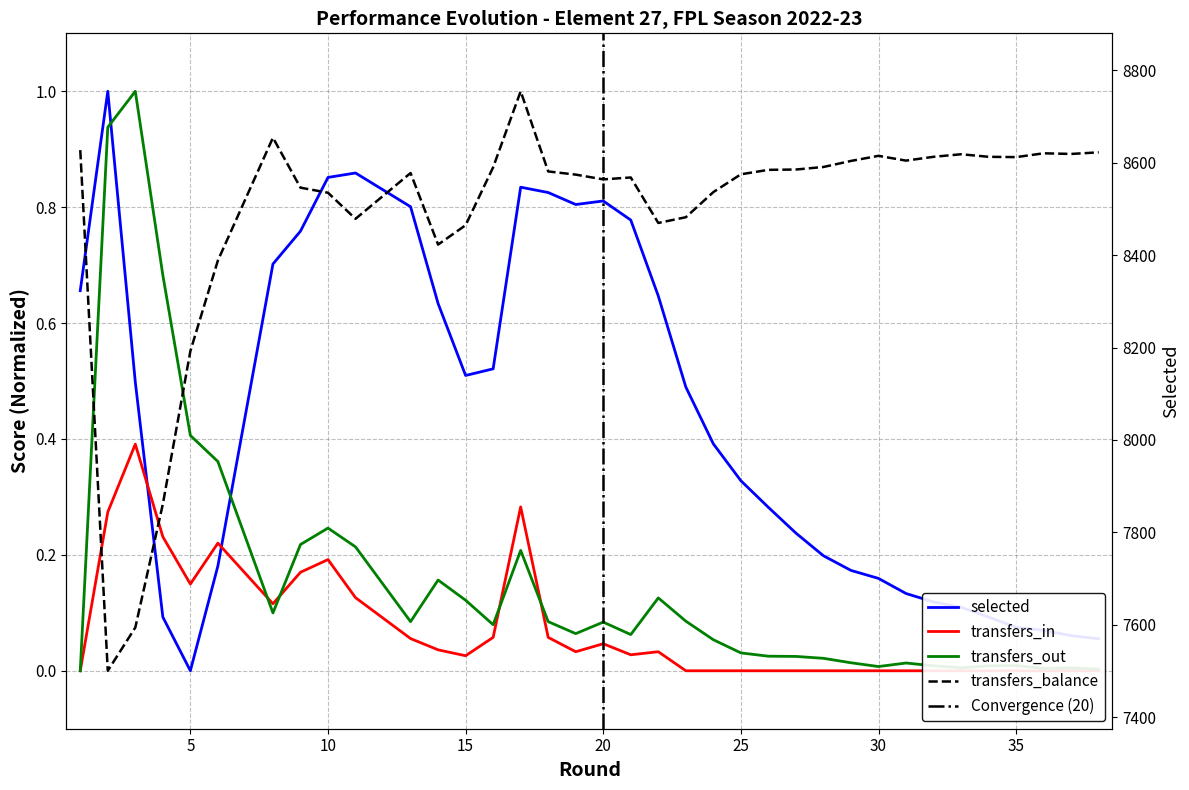

Reading left to right, extract all data points from this chart.

selected: 0.7	1.0	0.5	0.1	0.0	0.2	0.7	0.8	0.9	0.9	0.8	0.6	0.5	0.5	0.8	0.8	0.8	0.8	0.8	0.6	0.5	0.5	0.4	0.3	0.3	0.3	0.2	0.2	0.2	0.2	0.1	0.1	0.1	0.1	0.1	0.1	0.1	0.1
transfers_in: 0.0	0.3	0.4	0.2	0.1	0.2	0.1	0.2	0.2	0.1	0.1	0.0	0.0	0.1	0.3	0.1	0.0	0.0	0.0	0.0	0.0	0.0	0.0	0.0	0.0	0.0	0.0	0.0	0.0	0.0	0.0	0.0	0.0	0.0	0.0	0.0	0.0	0.0
transfers_out: 0.0	0.9	1.0	0.7	0.4	0.4	0.1	0.2	0.2	0.2	0.1	0.2	0.1	0.1	0.2	0.1	0.1	0.1	0.1	0.1	0.1	0.1	0.1	0.0	0.0	0.0	0.0	0.0	0.0	0.0	0.0	0.0	0.0	0.0	0.0	0.0	0.0	0.0
transfers_balance: 0.9	0.0	0.1	0.3	0.6	0.7	0.9	0.8	0.8	0.8	0.9	0.7	0.8	0.9	1.0	0.9	0.9	0.8	0.9	0.8	0.8	0.8	0.8	0.9	0.9	0.9	0.9	0.9	0.9	0.9	0.9	0.9	0.9	0.9	0.9	0.9	0.9	0.9